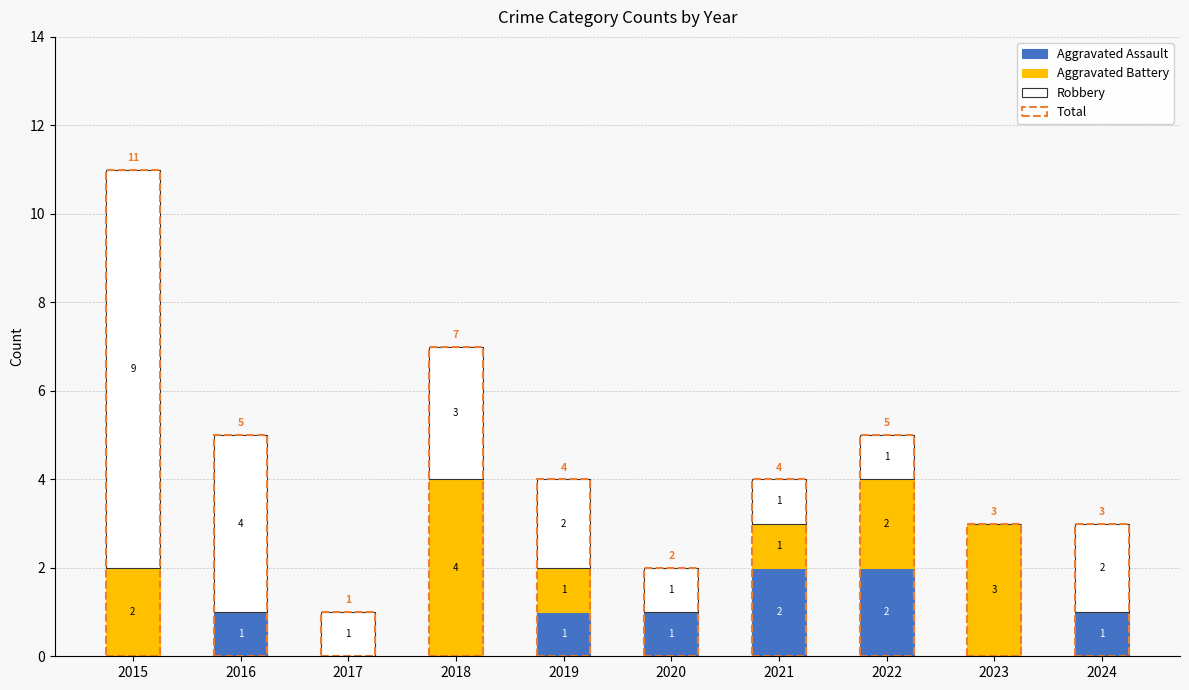

Reading left to right, extract all data points from this chart.

Aggravated Assault: 0	1	0	0	1	1	2	2	0	1
Aggravated Battery: 2	0	0	4	1	0	1	2	3	0
Robbery: 9	4	1	3	2	1	1	1	0	2
Total: 11	5	1	7	4	2	4	5	3	3